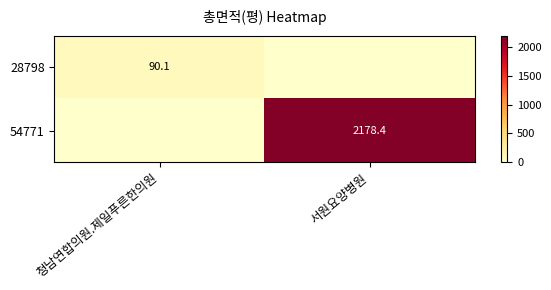

Is it true that 28798 equals 90.1 at 청남연합의원.제일푸른한의원?

True